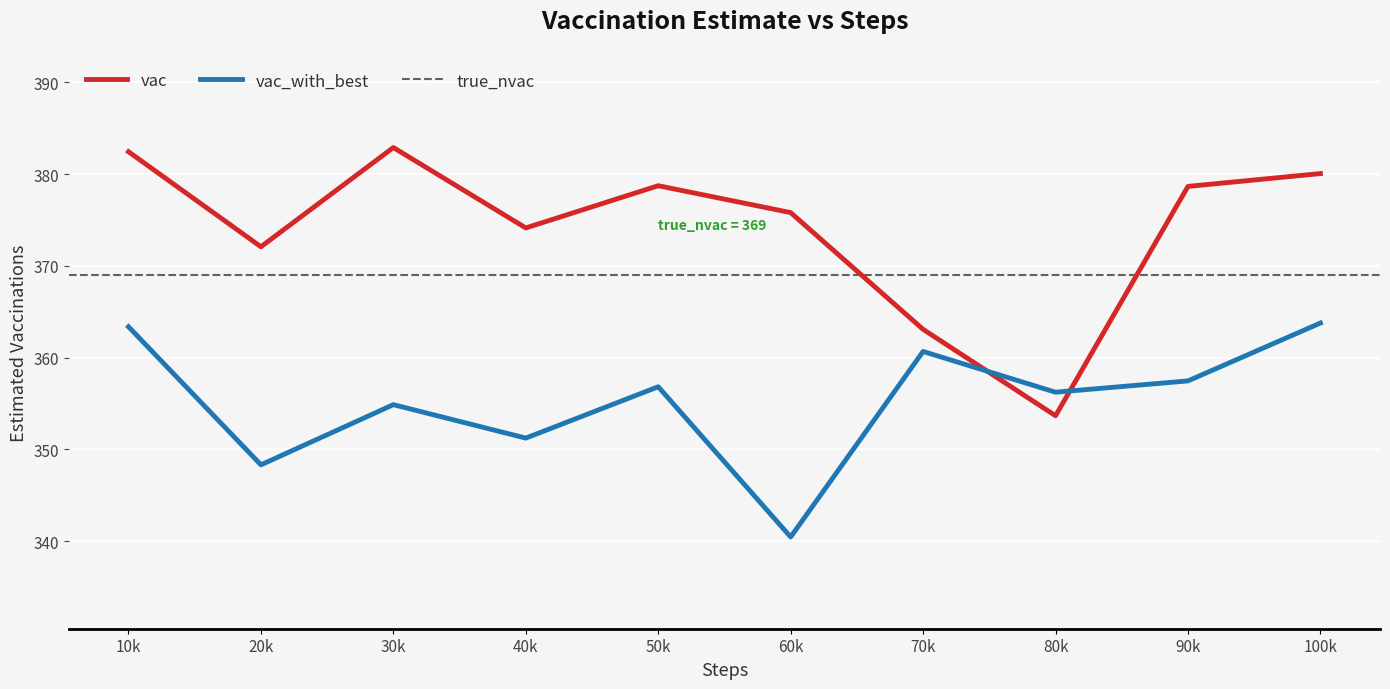

How many times do vac and vac_with_best cross each other?

2